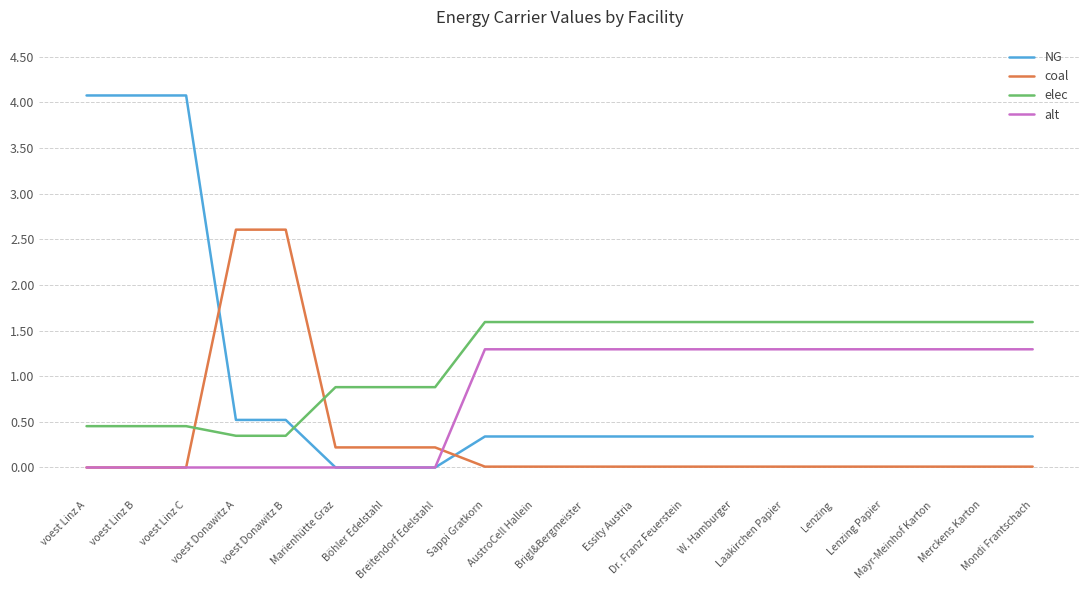

Is the value of NG at voest Linz C greater than the value of coal at Brigl&Bergmeister?

Yes